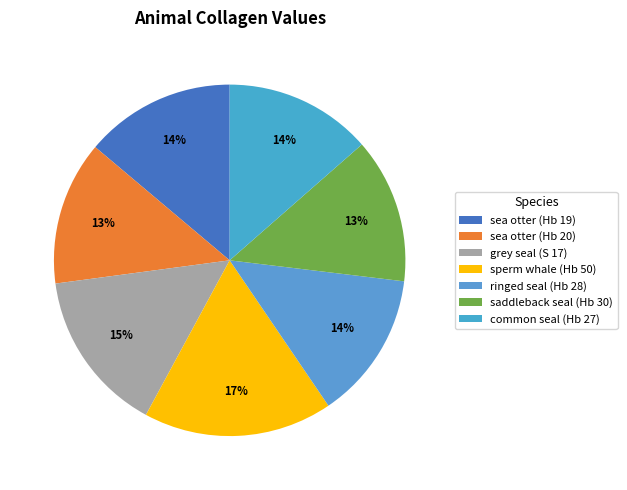

Rank the categories by value from highest to lowest.

sperm whale (Hb 50), grey seal (S 17), sea otter (Hb 19), ringed seal (Hb 28), common seal (Hb 27), saddleback seal (Hb 30), sea otter (Hb 20)